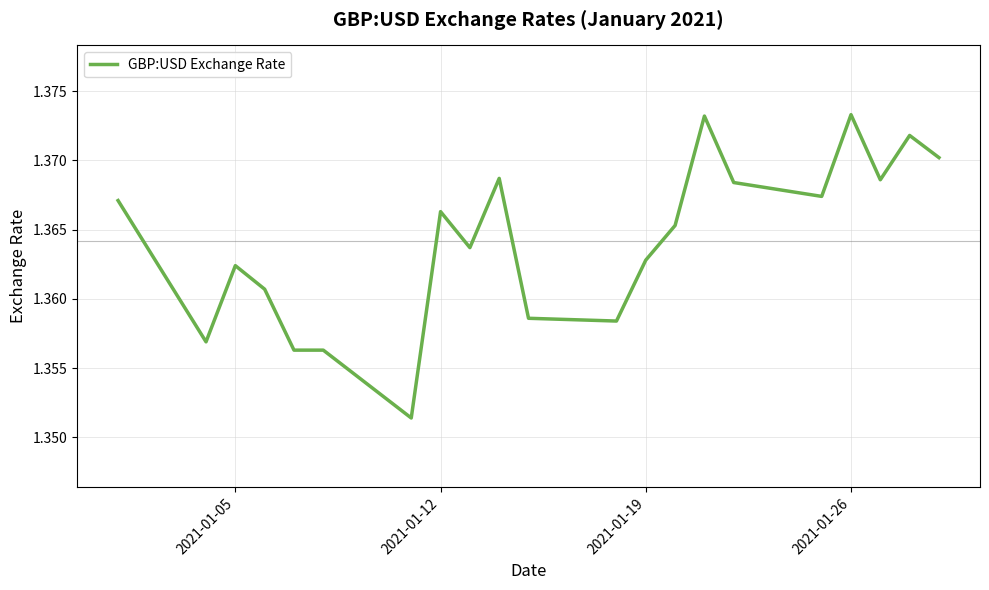

At which category does the data reach its first local peak?

2021-01-05